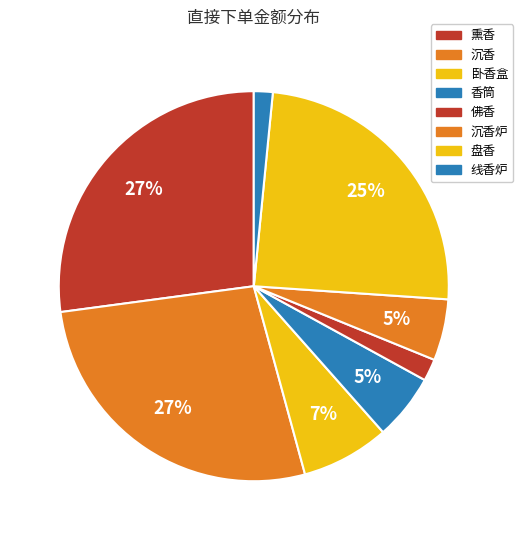

What percentage is the 熏香 slice, to the nearest percent?

27%